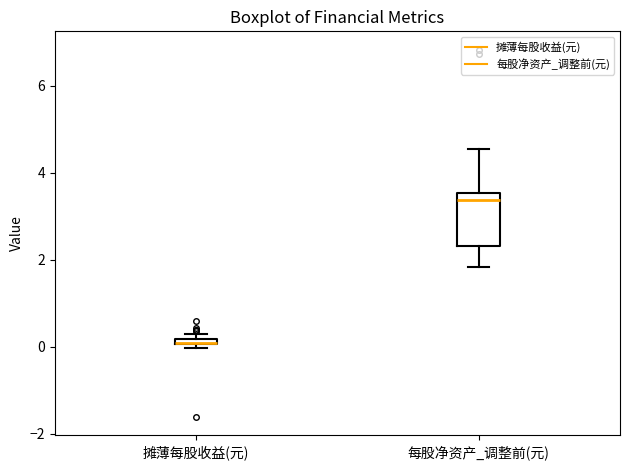

Which box's median line is the lowest?

摊薄每股收益(元)